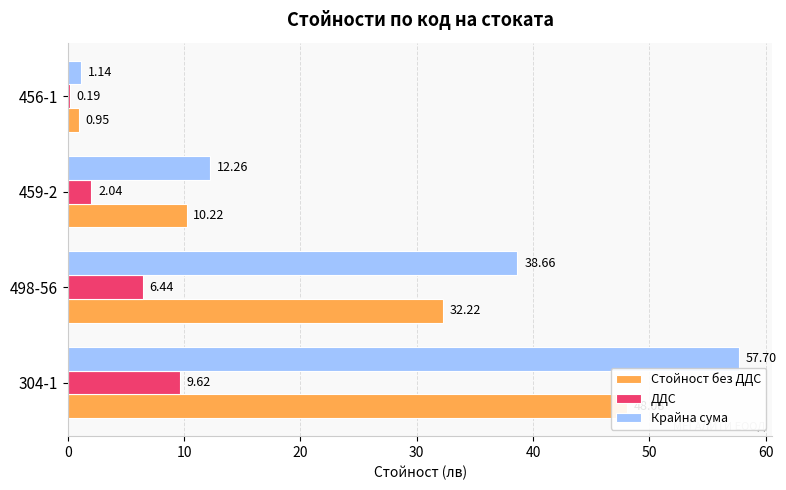

List the series in order of their overall mean, lowest first.

ДДС, Стойност без ДДС, Крайна сума